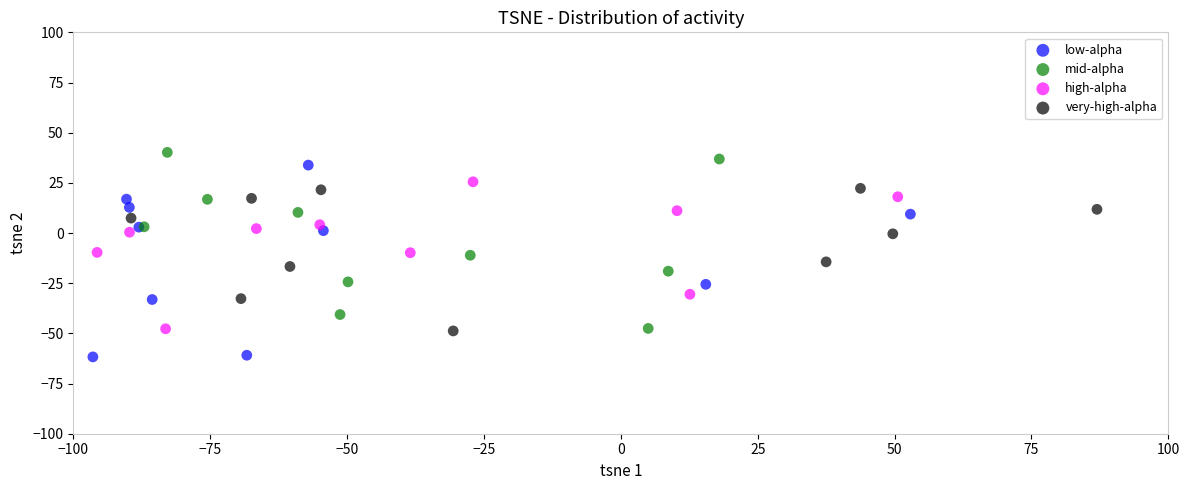

Which series reaches the minimum Y coordinate?

low-alpha